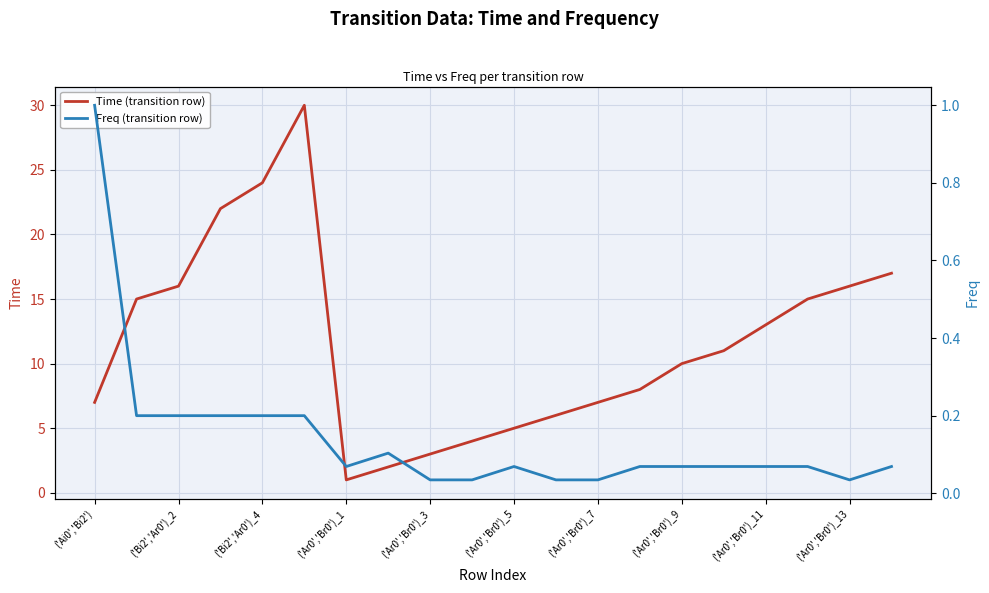

The value of Time (transition row) at ('Ar0','Br0')_11 is 20. True or false?

False